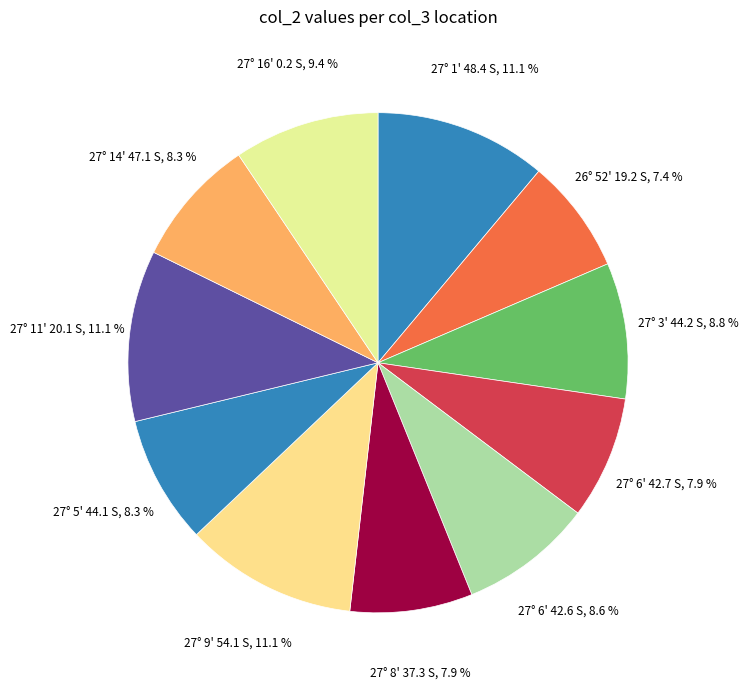

To the nearest percent, what percentage of the pie is 26° 52' 19.2 S?

7%